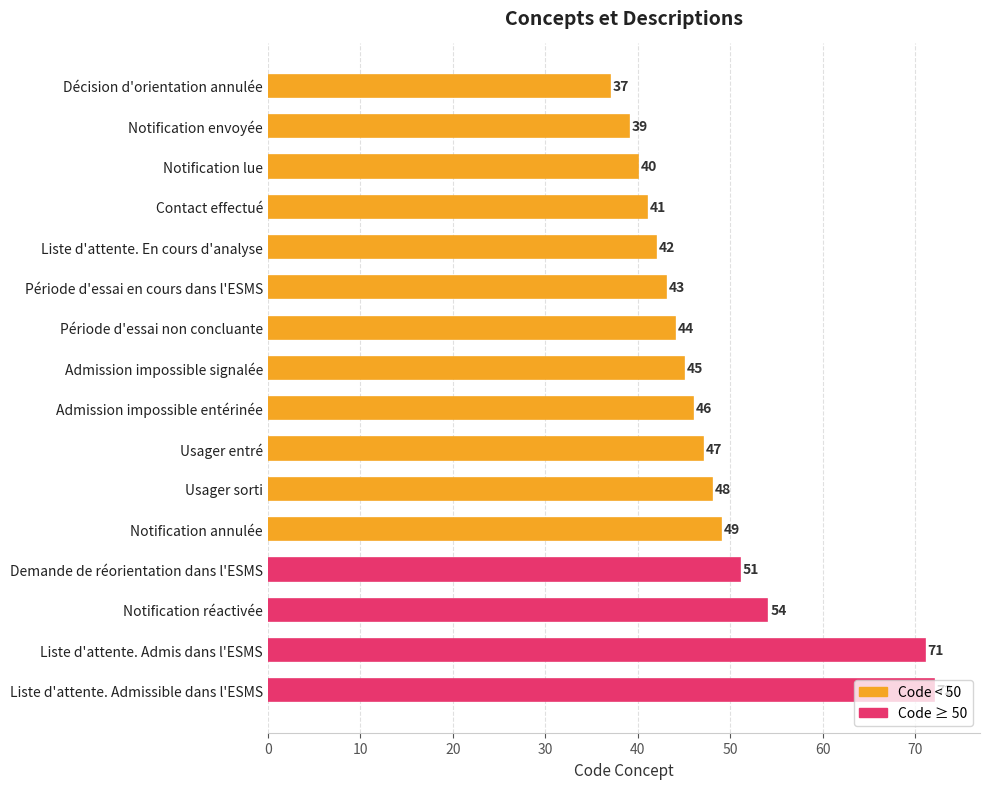

What is the ratio of the value at Demande de réorientation dans l'ESMS to the value at Admission impossible entérinée?

1.1